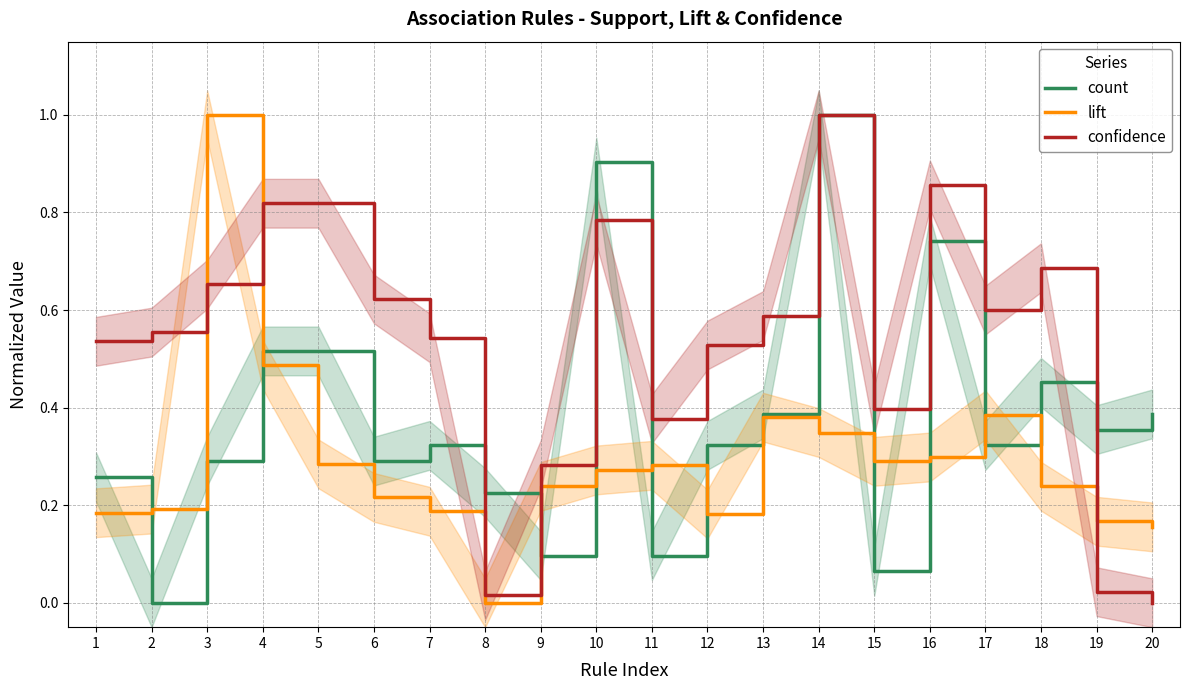

What is the maximum value shown in the chart?

1.0